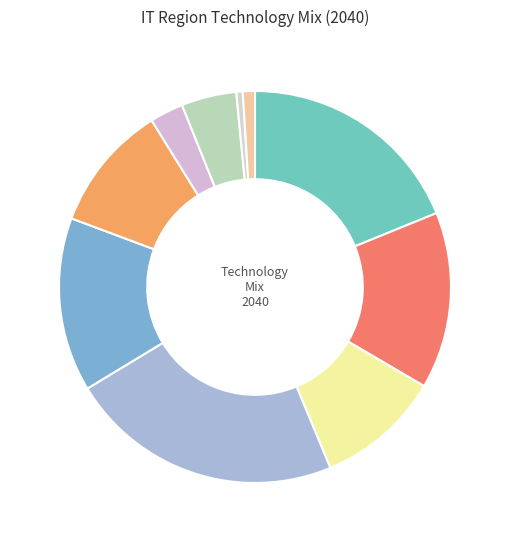

Which slice is the smallest?

ELC_FT_SLB_RES